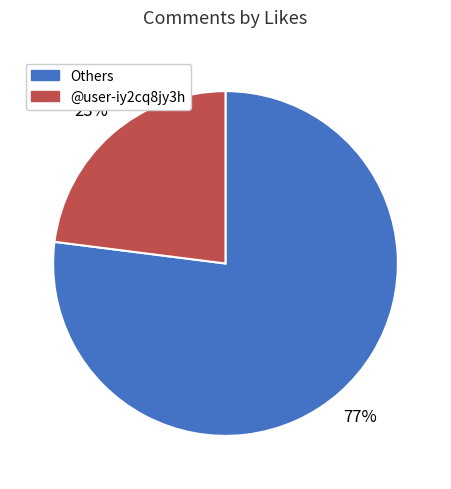

Does any single category account for the majority?

Yes